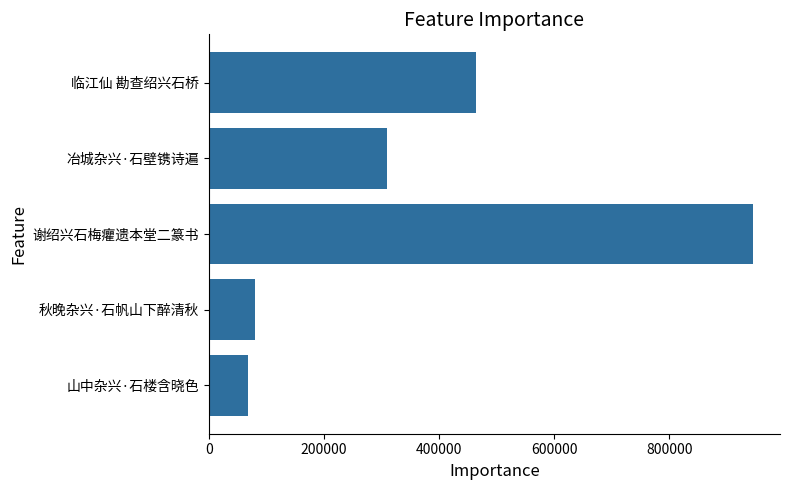

The chart shows a value of 1256082 at 1000000. True or false?

False